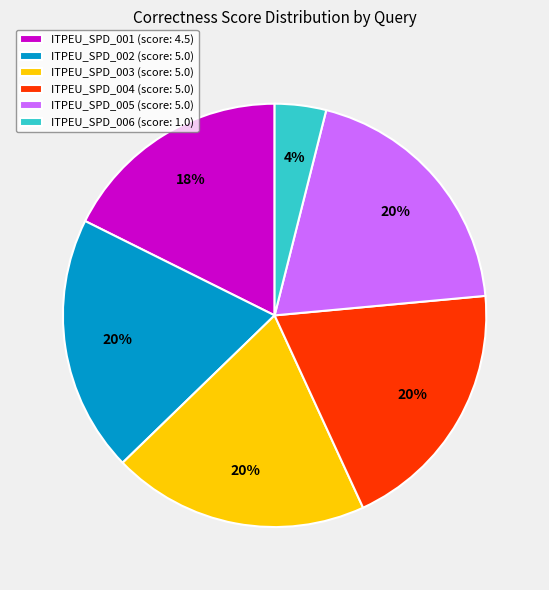

Is ITPEU_SPD_005 the majority of the pie?

No